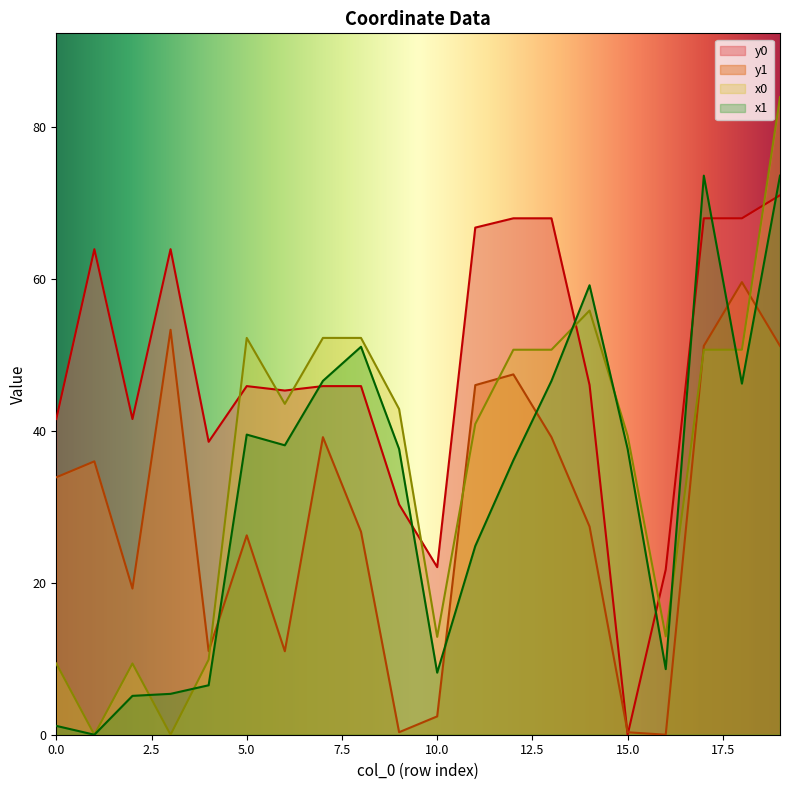

What is the value of the x1 point at the 14th from the left?

46.6